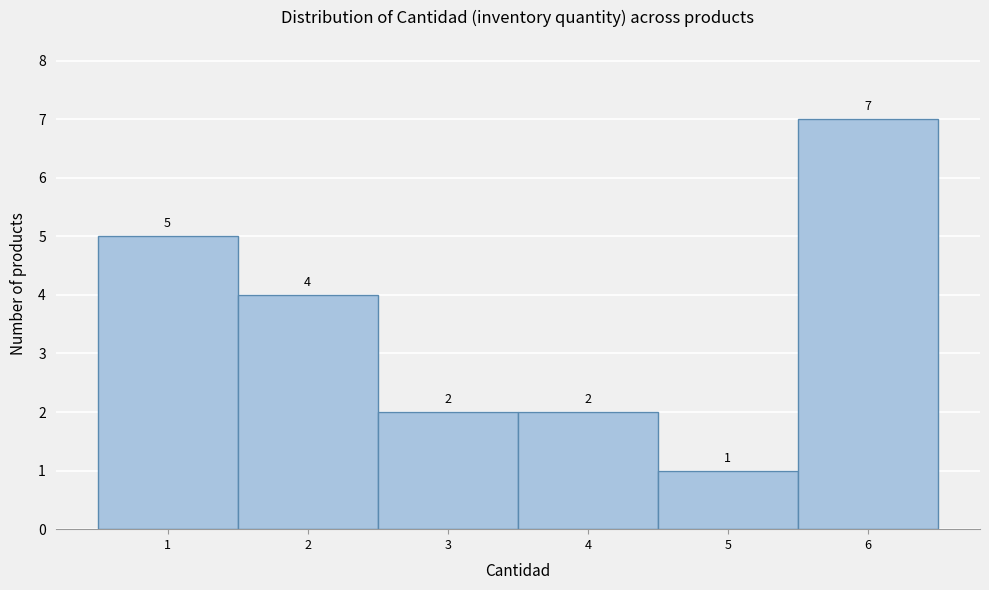

Reading left to right, transcribe this chart: for each bar, give the range it covers on the x-axis and its height.

0.5 to 1.5: 5
1.5 to 2.5: 4
2.5 to 3.5: 2
3.5 to 4.5: 2
4.5 to 5.5: 1
5.5 to 6.5: 7